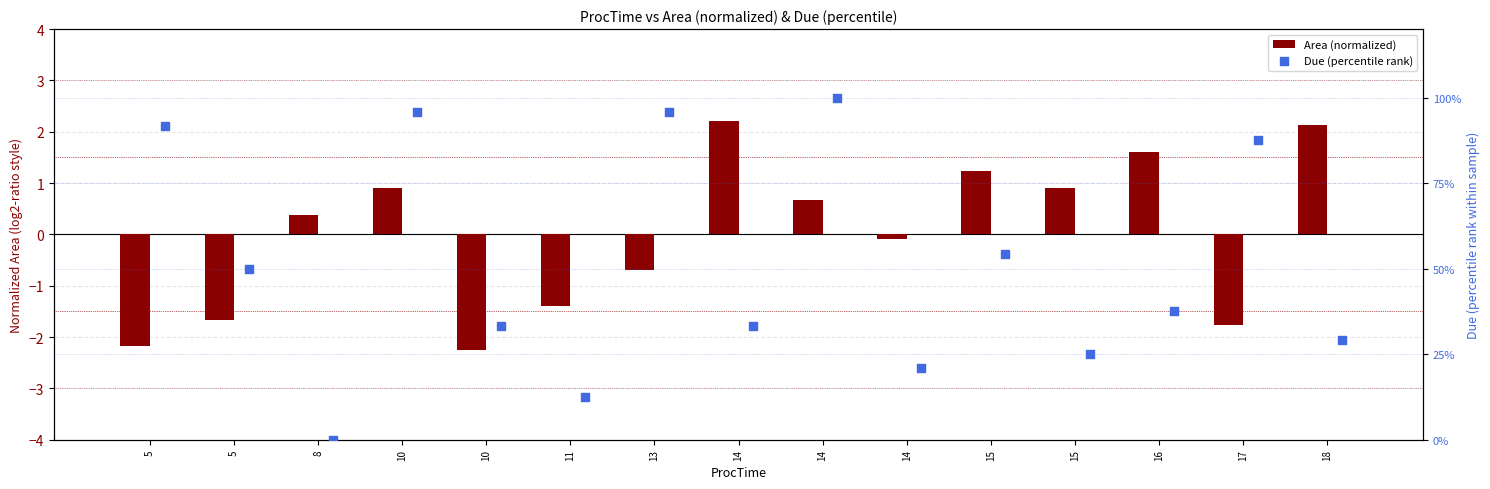

Which series contains the lowest Y value?

Area (normalized)